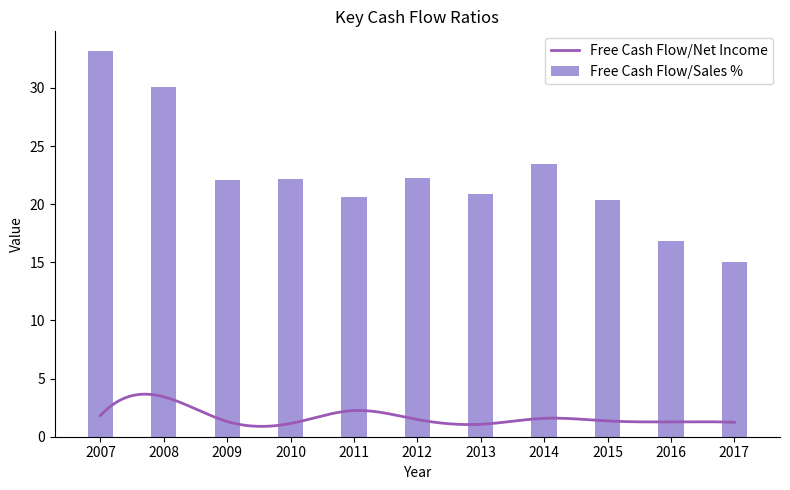

List the labels in order of value, largest first.

2007, 2008, 2014, 2012, 2010, 2009, 2013, 2011, 2015, 2016, 2017